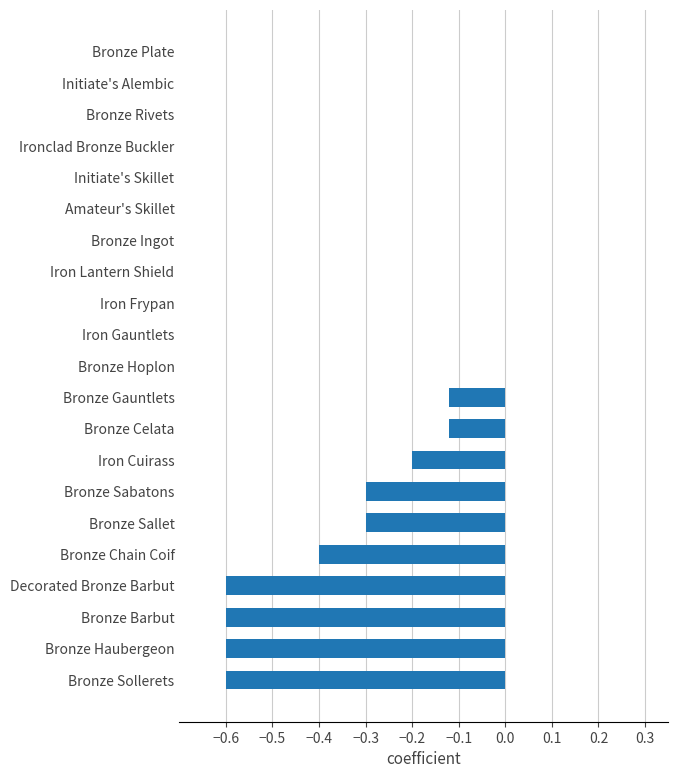

Is it true that the value at Iron Frypan is -0.0?

True